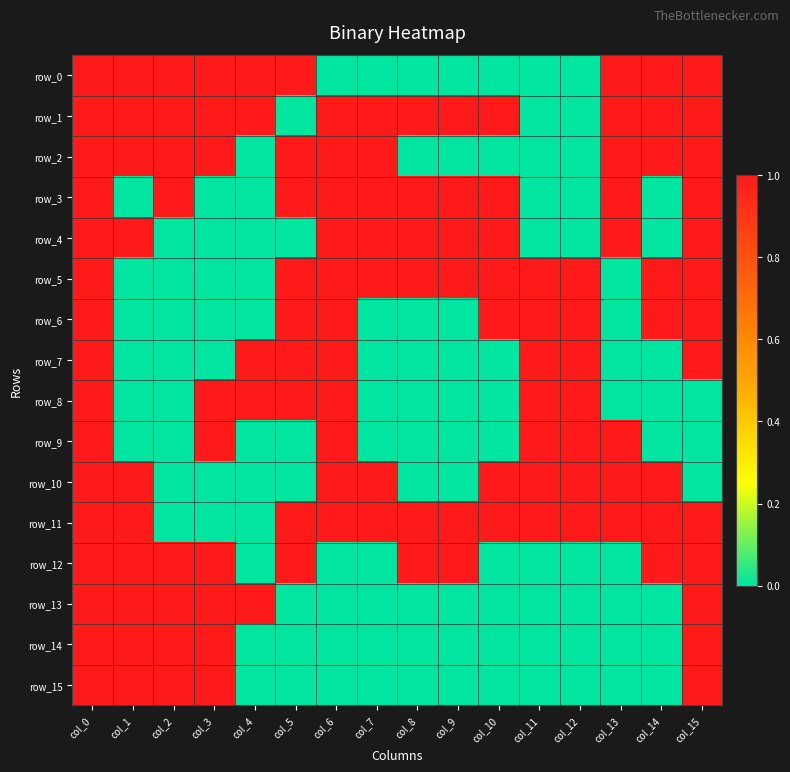

What is the highest value of the row_2 series?

1